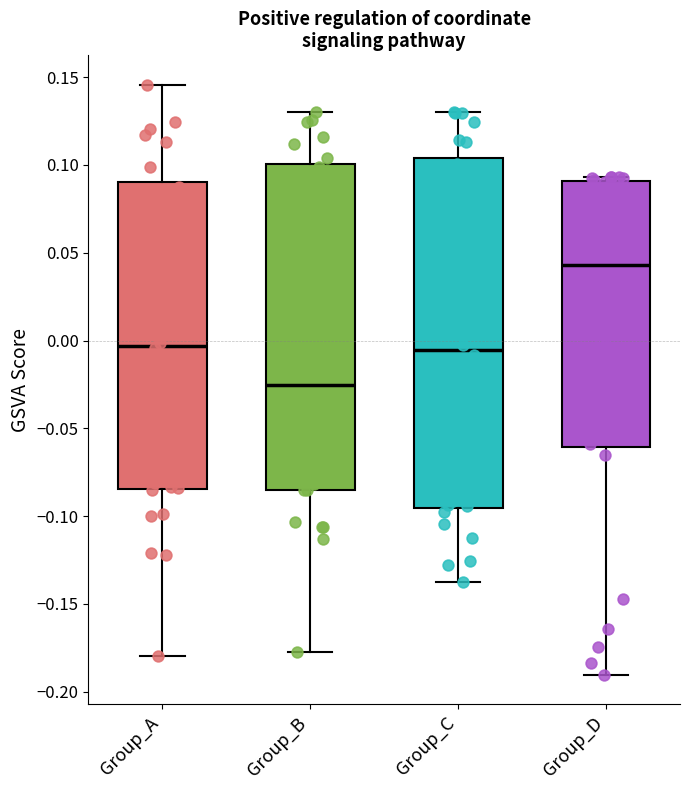

Which box is the tallest, from its lower edge to its upper edge?

Group_C